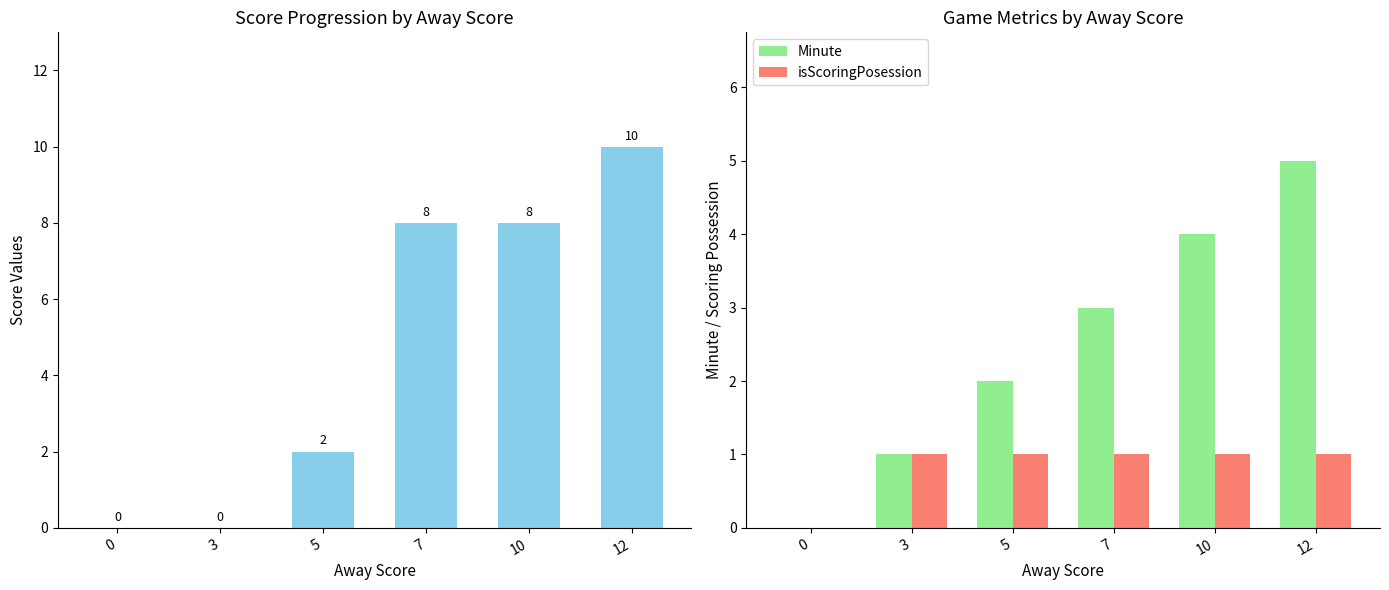

Between 3 and 5, which is larger?

5